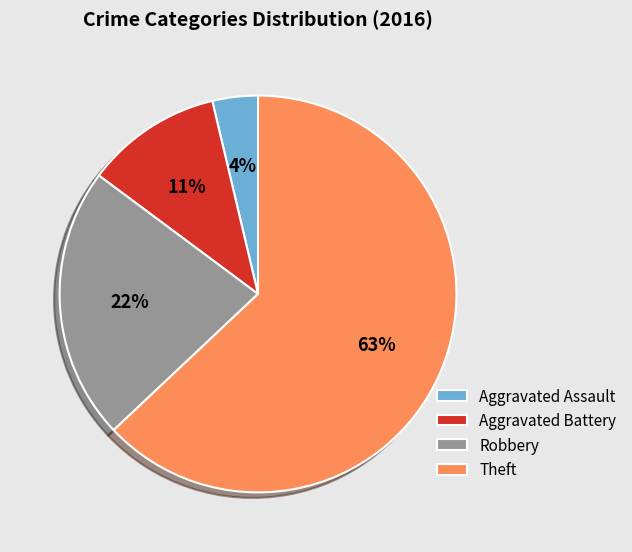

How many slices are in this pie chart?

4